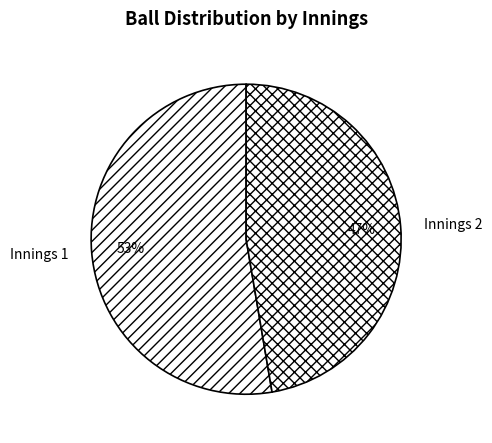

To the nearest percent, what portion does Innings 2 represent?

47%